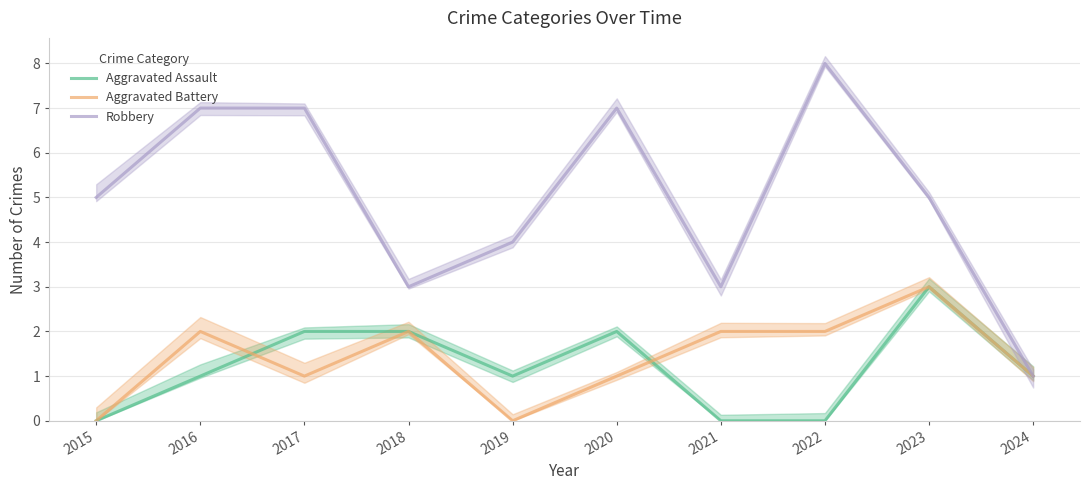

How many values in the Aggravated Battery series exceed 2?

1